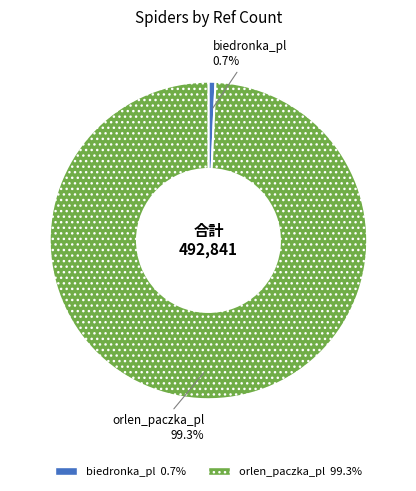

Which slice is the largest?

orlen_paczka_pl